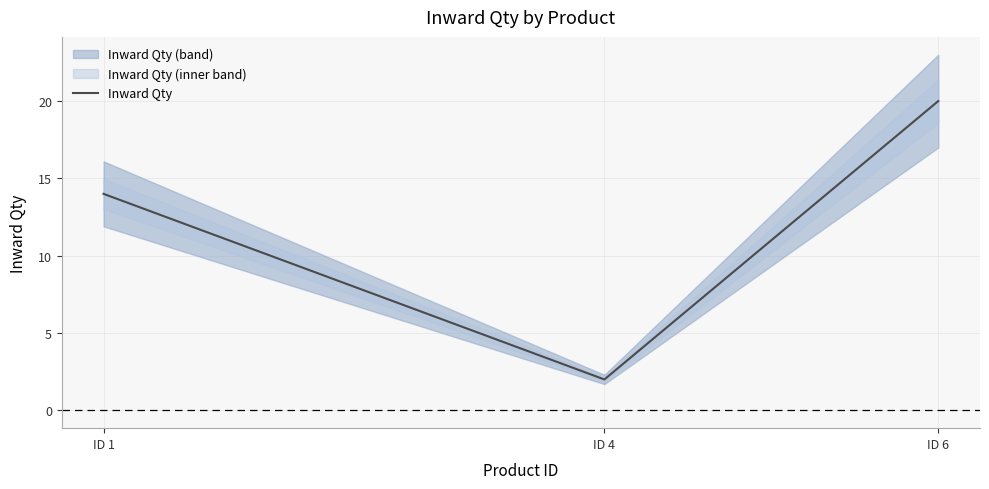

Rank the categories by value from highest to lowest.

ID 6, ID 1, ID 4